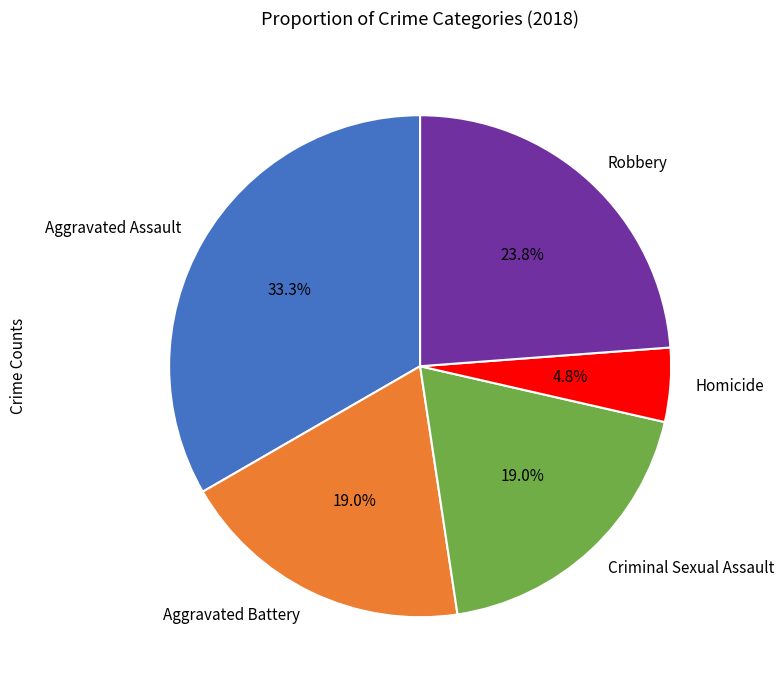

Is it true that Aggravated Assault is 39% of the pie?

False